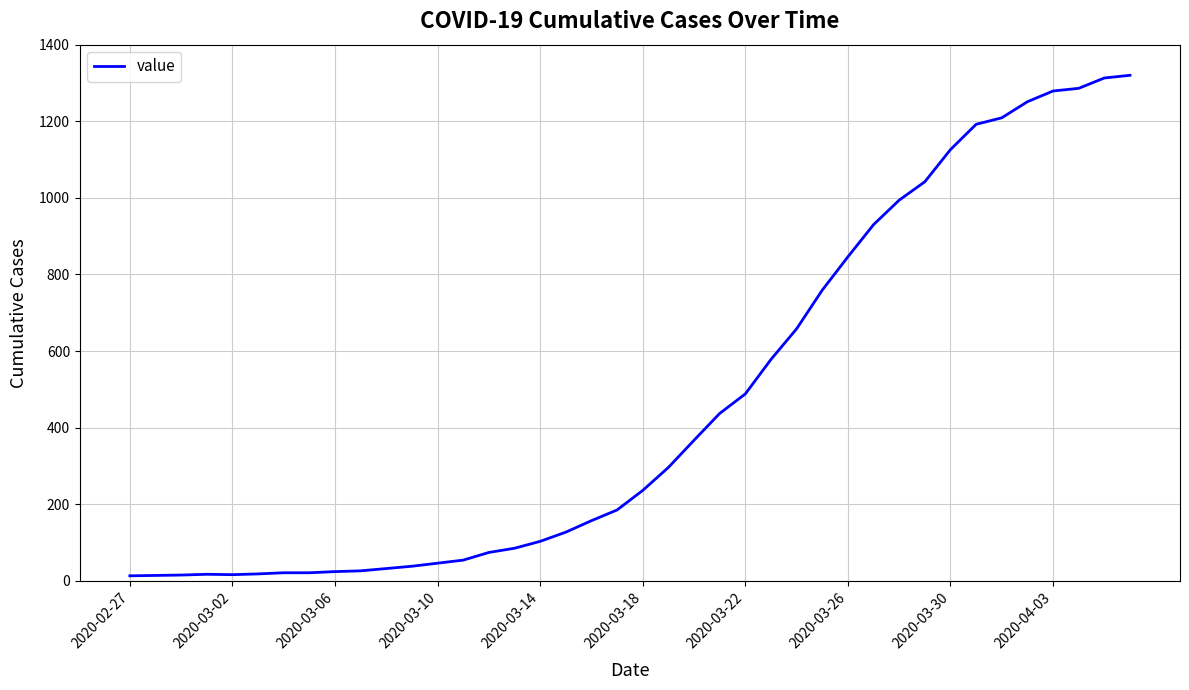

What is the greatest value displayed?

1320